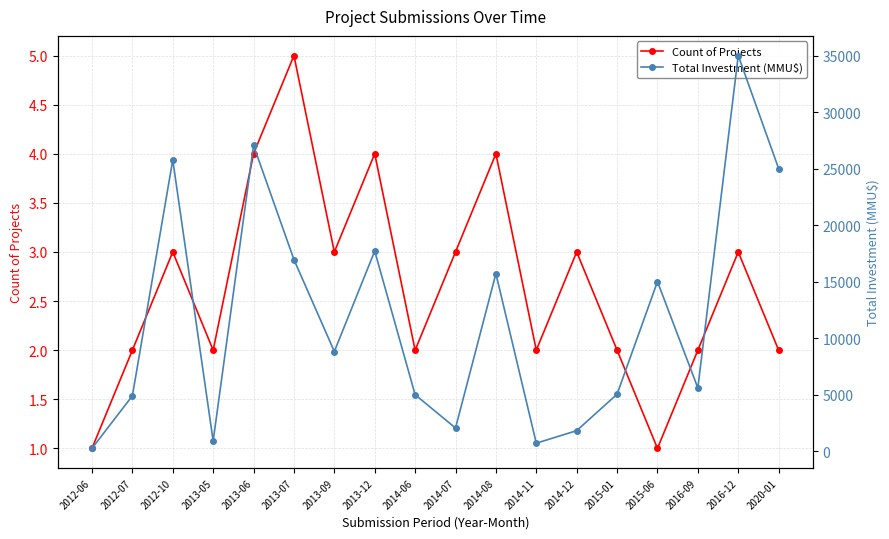

How many interior local valleys does the Count of Projects series have?

5